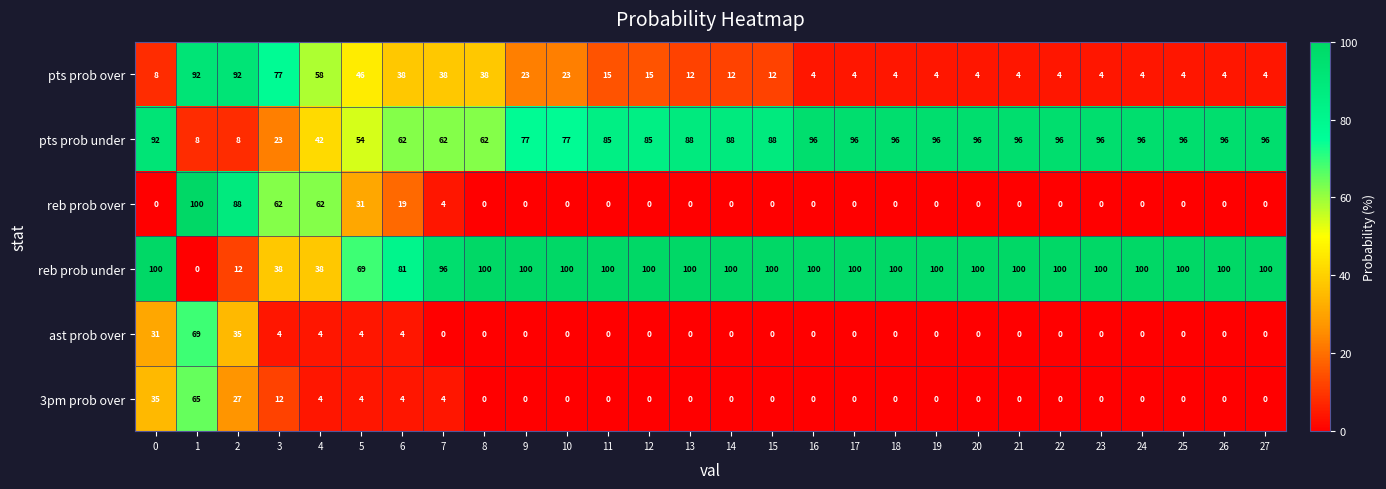

The value of reb prob under at 25 is 135. True or false?

False